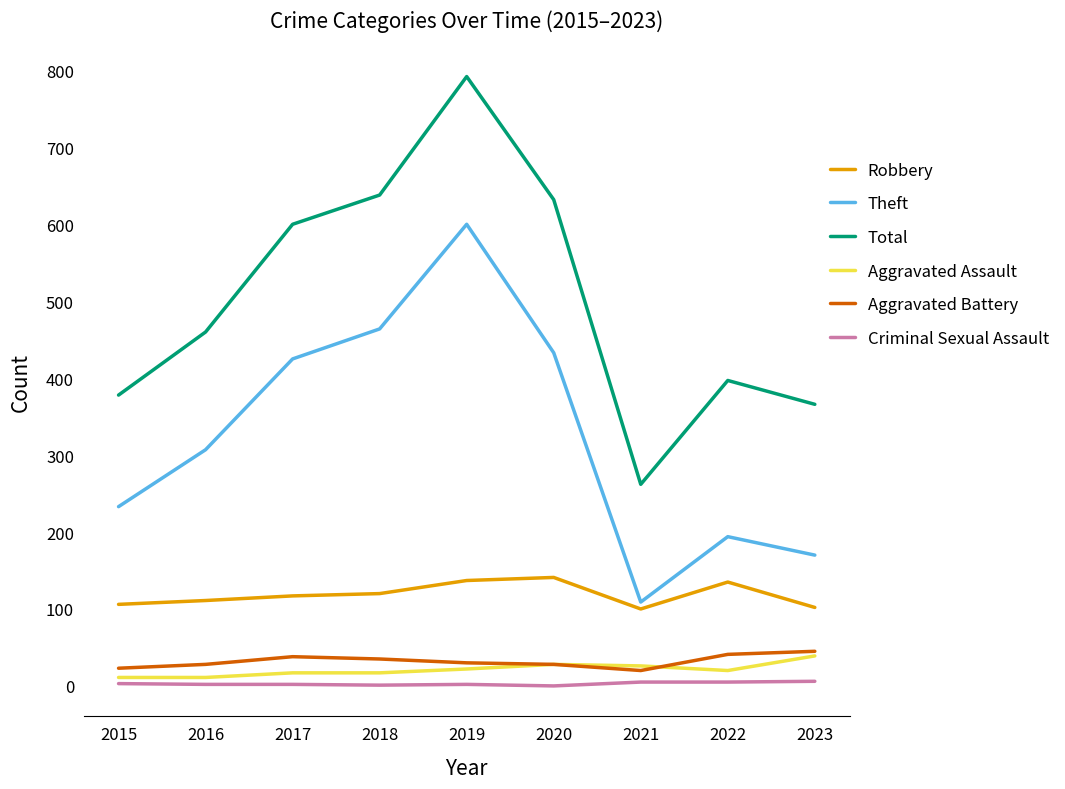

Which series has the largest total across all categories?

Total